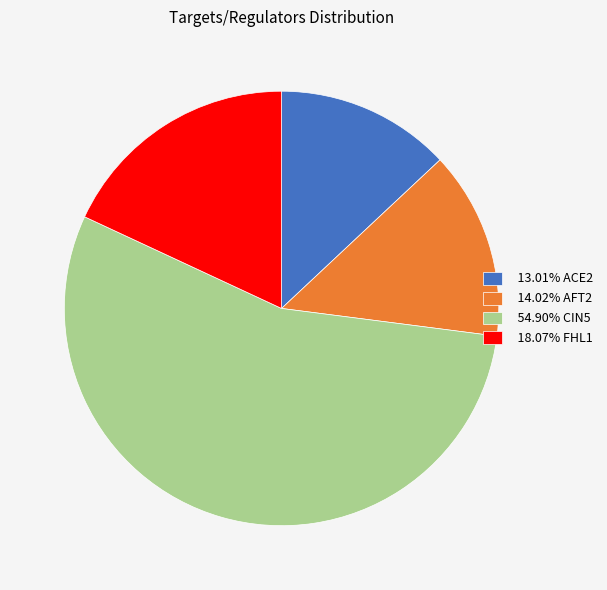

Combined, do 14.02% AFT2 and 18.07% FHL1 account for over 50%?

No